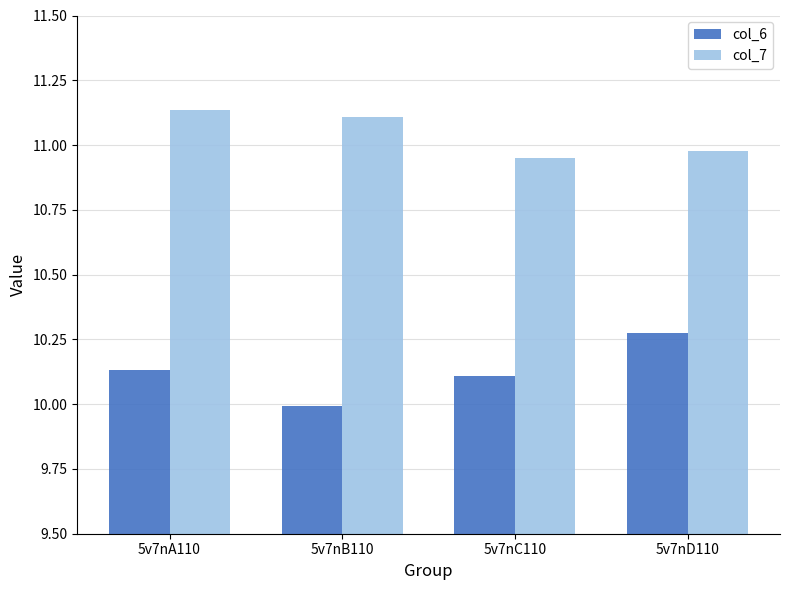

What is the sum of all col_7 values?

44.2